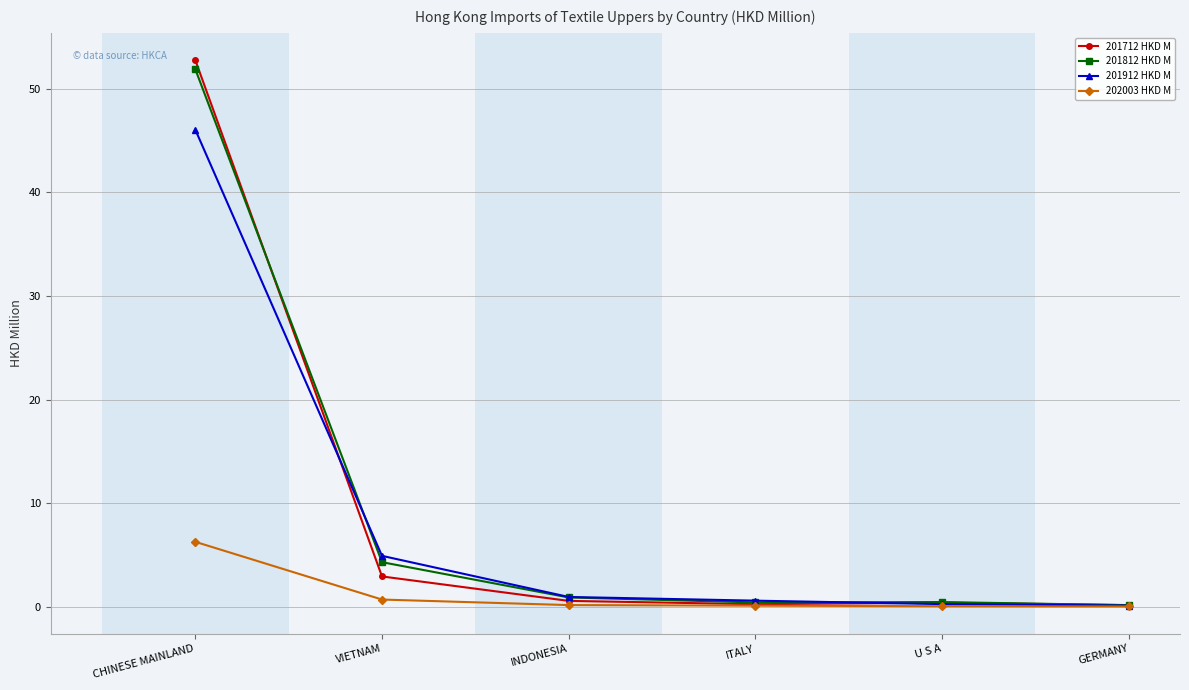

Read the 201812 HKD M value at CHINESE MAINLAND.

51.9